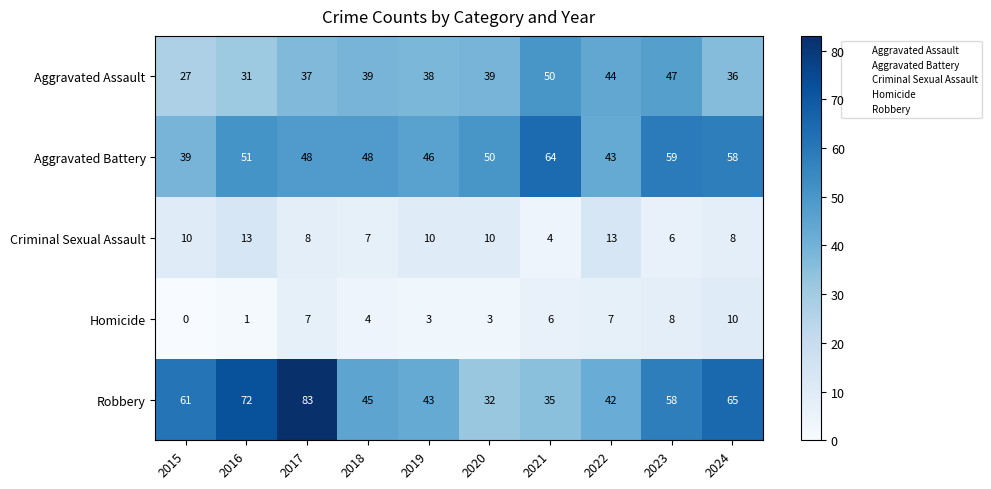

What is the maximum value for Aggravated Assault?

50